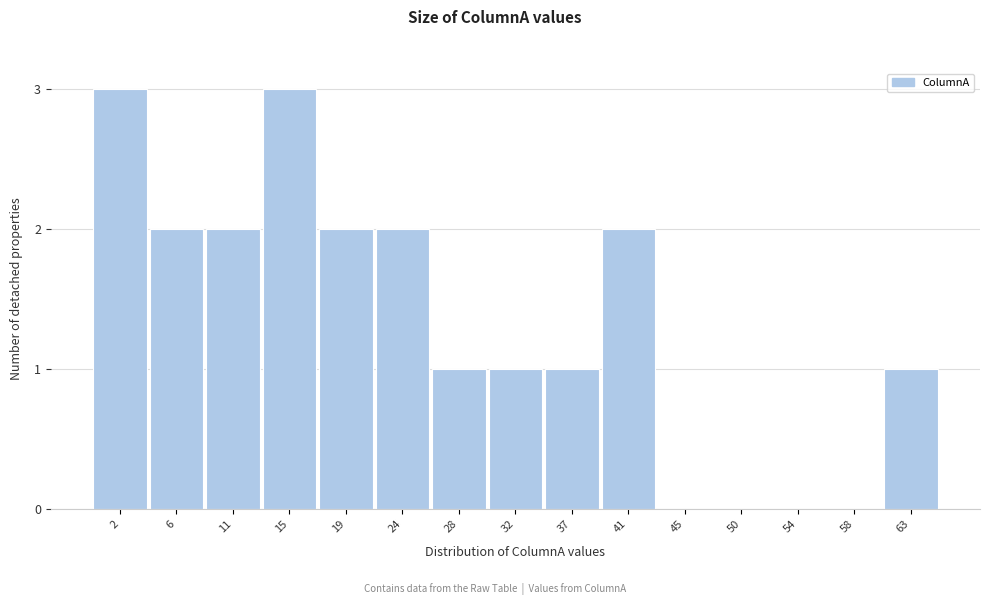

Reading left to right, transcribe all the data shown in this chart.

2=3	6=2	11=2	15=3	19=2	24=2	28=1	32=1	37=1	41=2	45=0	50=0	54=0	58=0	63=1